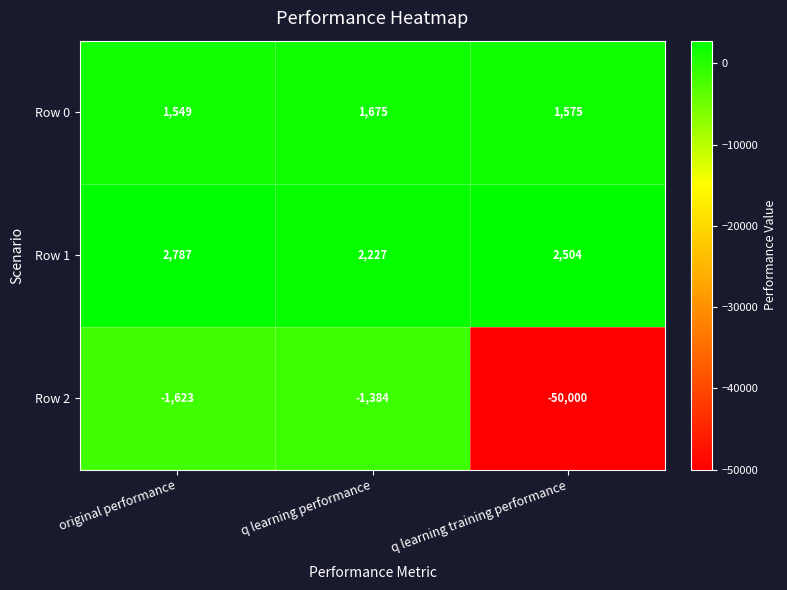

What is the difference between the highest and lowest values at q learning performance?

3611